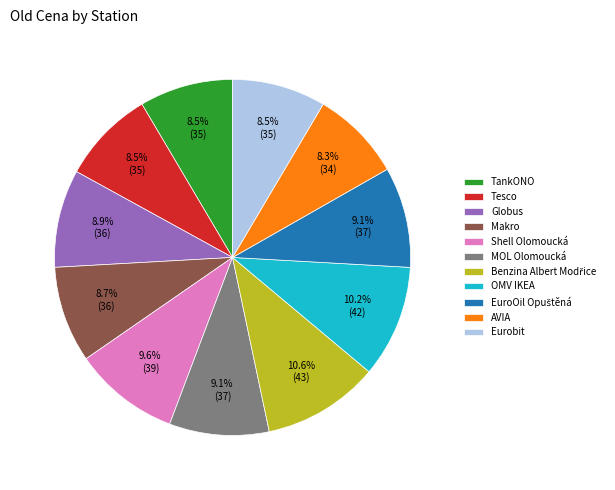

Does AVIA represent more than half of the total?

No